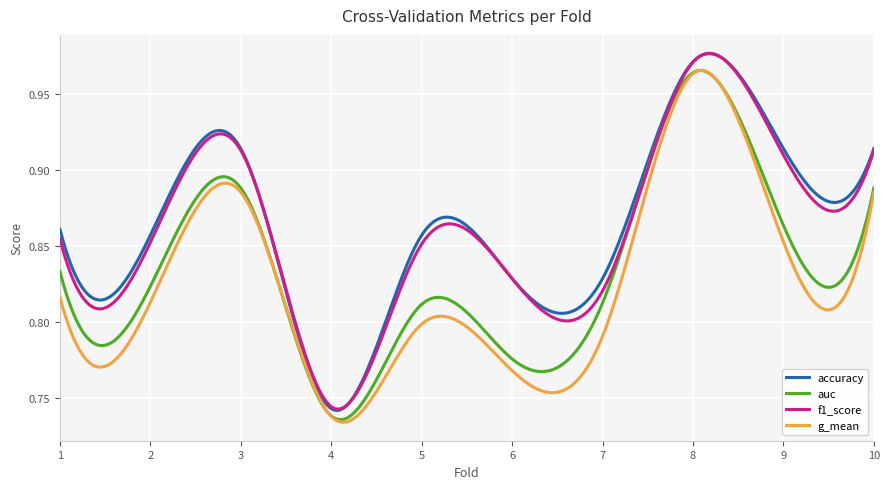

True or false: g_mean and f1_score intersect in this chart.

False